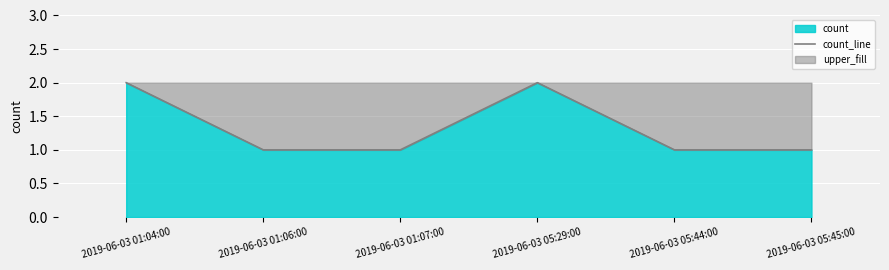

Count the number of categories in the chart.

6